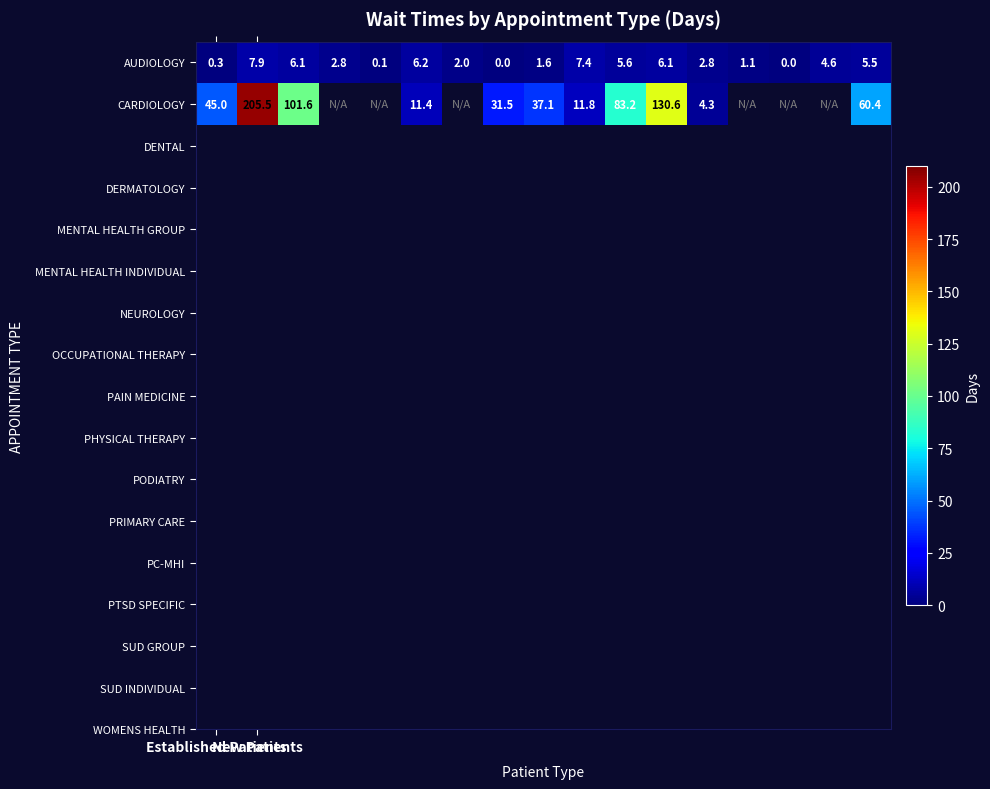

How many data points in AUDIOLOGY are less than 2?

6